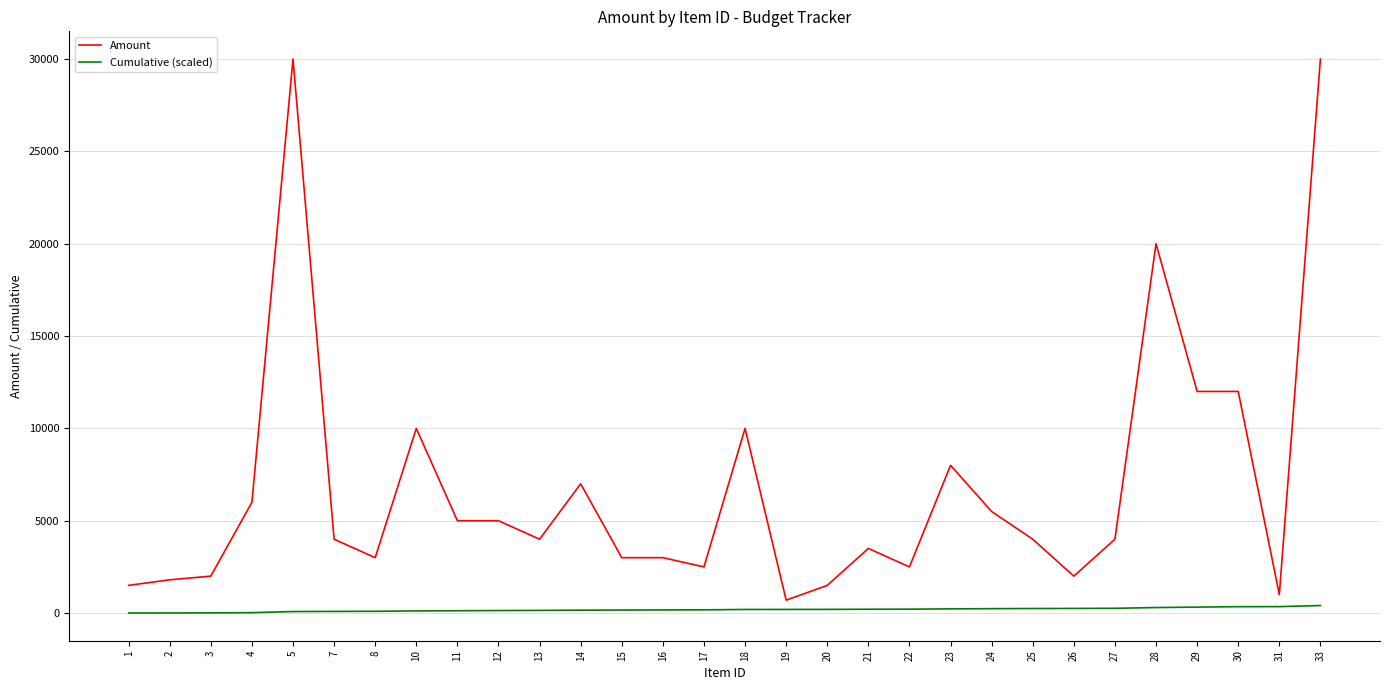

What are all the series names shown in the legend?

Amount, Cumulative (scaled)